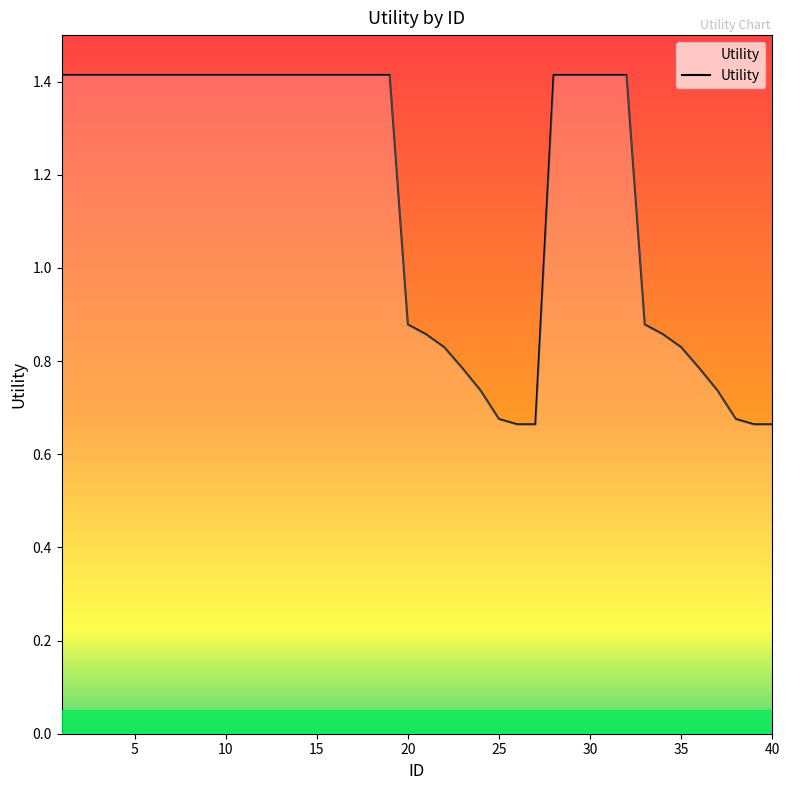

What is the average value?

1.2